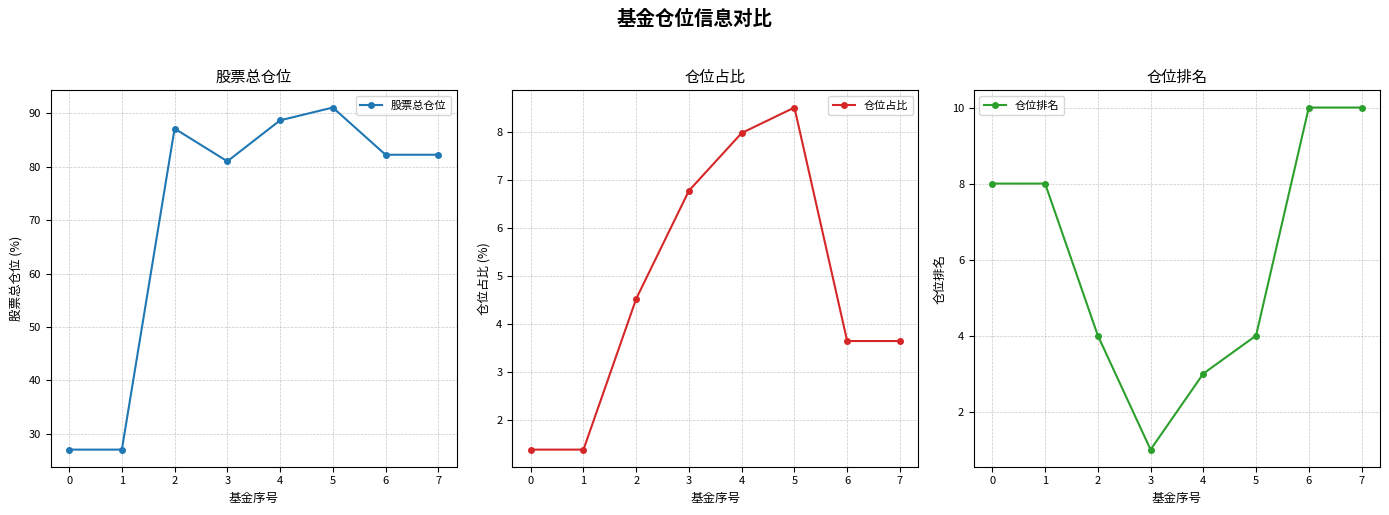

True or false: 股票总仓位 and 仓位排名 cross at least once.

False